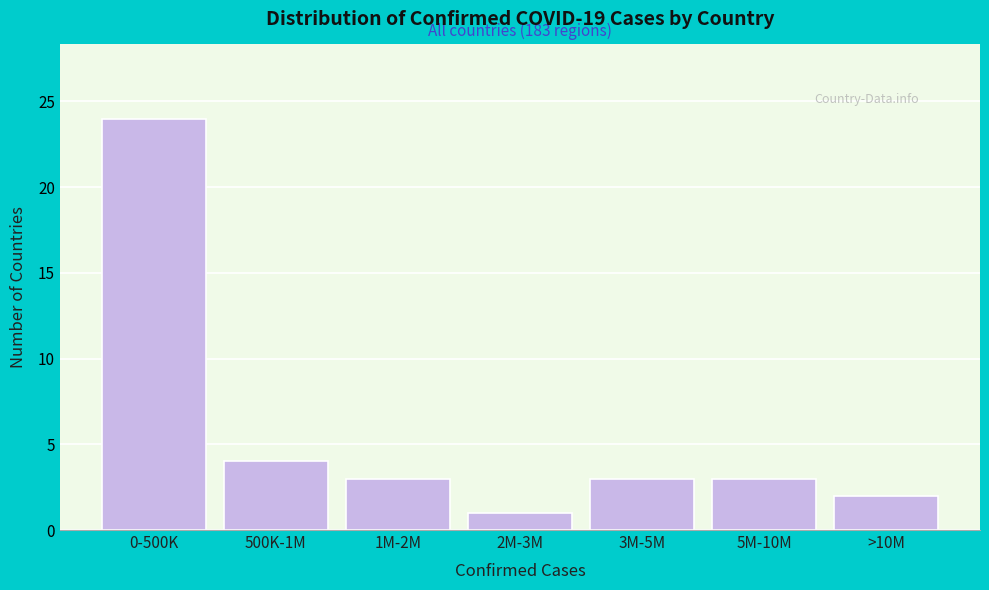

Reading right to left, what are all the values shown in this chart?

2	3	3	1	3	4	24